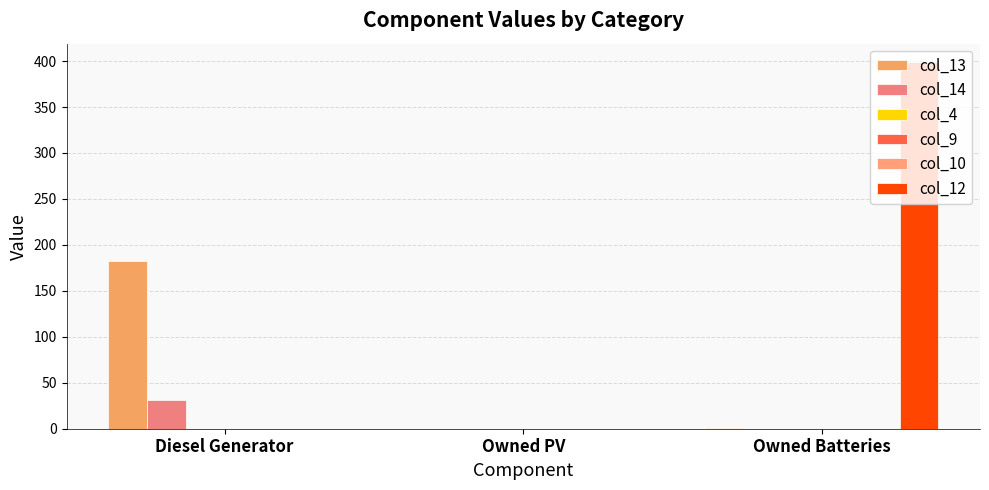

Rank the series at Owned PV from lowest to highest value.

col_13, col_14, col_4, col_9, col_10, col_12